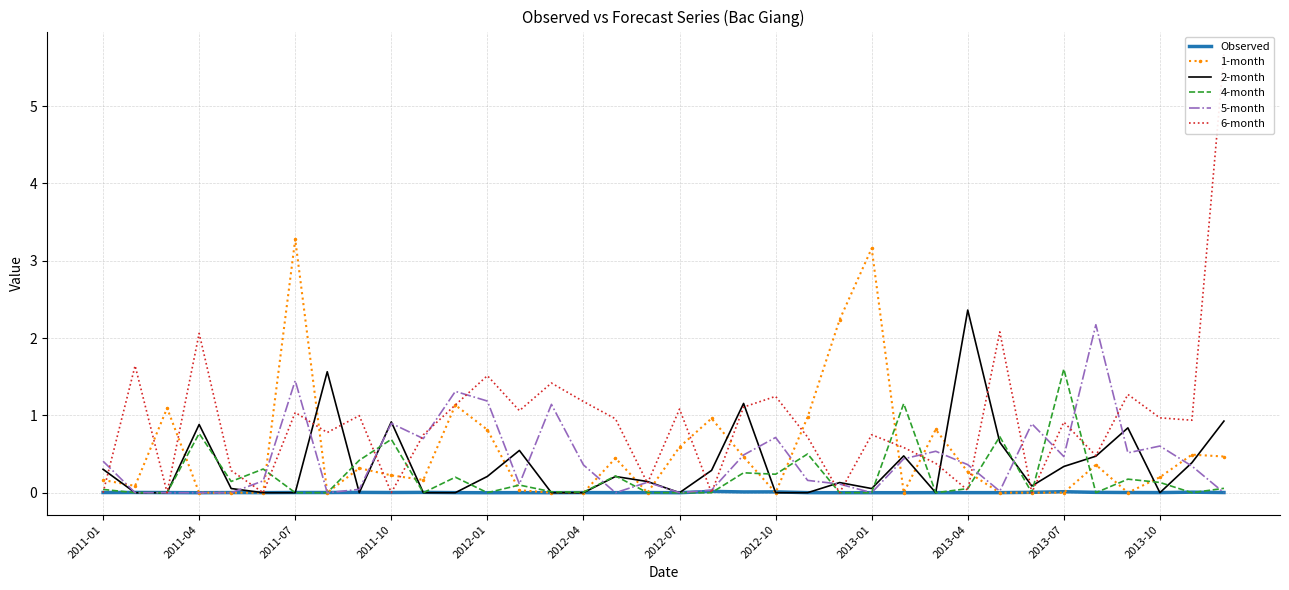

Reading left to right, what are all the values shown in this chart?

Observed: 0.0	0.0	0.0	0.0	0.0	0.0	0.0	0.0	0.0	0.0	0.0	0.0	0.0	0.0	0.0	0.0	0.0	0.0	0.0	0.0	0.0	0.0	0.0	0.0	0.0	0.0	0.0	0.0	0.0	0.0	0.0	0.0	0.0	0.0	0.0	0.0
1-month: 0.2	0.1	1.1	0.0	0.0	0.0	3.3	0.0	0.3	0.2	0.2	1.1	0.8	0.0	0.0	0.0	0.4	0.0	0.6	1.0	0.5	0.0	1.0	2.2	3.2	0.0	0.8	0.3	0.0	0.0	0.0	0.4	0.0	0.2	0.5	0.5
2-month: 0.3	0.0	0.0	0.9	0.1	0.0	0.0	1.6	0.0	0.9	0.0	0.0	0.2	0.5	0.0	0.0	0.2	0.1	0.0	0.3	1.2	0.0	0.0	0.1	0.1	0.5	0.0	2.4	0.7	0.1	0.3	0.5	0.8	0.0	0.4	0.9
4-month: 0.0	0.0	0.0	0.8	0.1	0.3	0.0	0.0	0.4	0.7	0.0	0.2	0.0	0.1	0.0	0.0	0.2	0.0	0.0	0.0	0.3	0.2	0.5	0.0	0.0	1.2	0.0	0.1	0.7	0.0	1.6	0.0	0.2	0.1	0.0	0.1
5-month: 0.4	0.0	0.0	0.0	0.0	0.2	1.5	0.0	0.0	0.9	0.7	1.3	1.2	0.1	1.1	0.4	0.0	0.1	0.0	0.0	0.5	0.7	0.2	0.1	0.0	0.4	0.5	0.4	0.0	0.9	0.5	2.2	0.5	0.6	0.3	0.0
6-month: 0.0	1.6	0.0	2.1	0.3	0.0	1.0	0.8	1.0	0.0	0.7	1.1	1.5	1.1	1.4	1.2	1.0	0.1	1.1	0.0	1.1	1.2	0.7	0.0	0.7	0.6	0.4	0.0	2.1	0.0	0.9	0.5	1.3	1.0	0.9	5.7